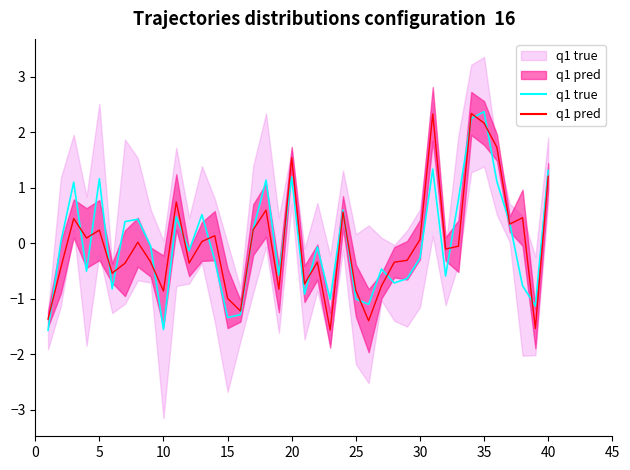

In s4_mean, how many points are lower than both neighbors (excluding endpoints)?

12